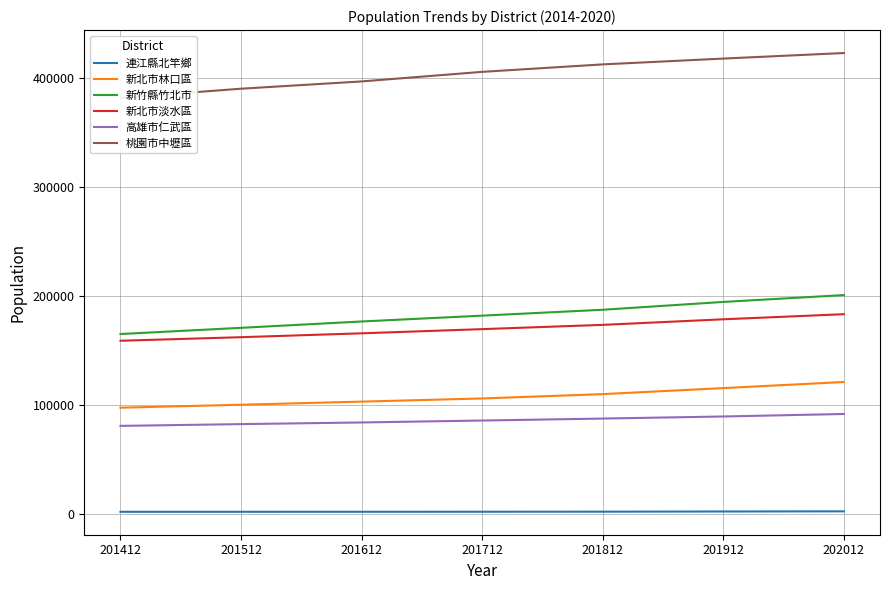

How many data points does each series have?

7